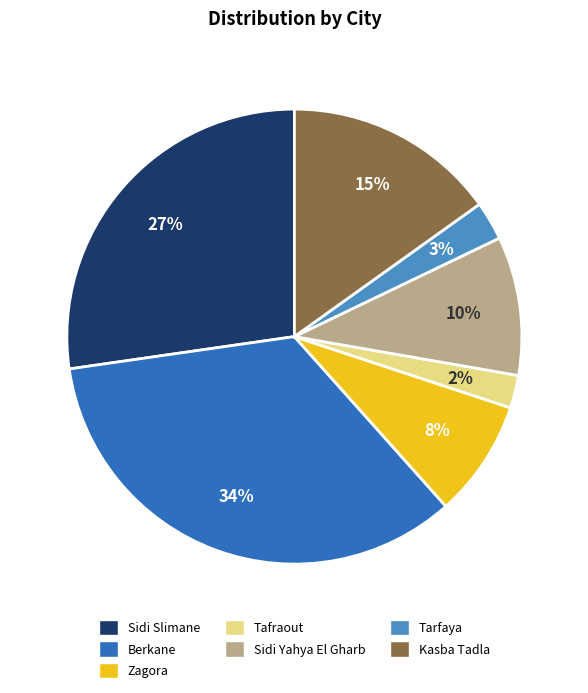

Does Sidi Yahya El Gharb represent more than half of the total?

No